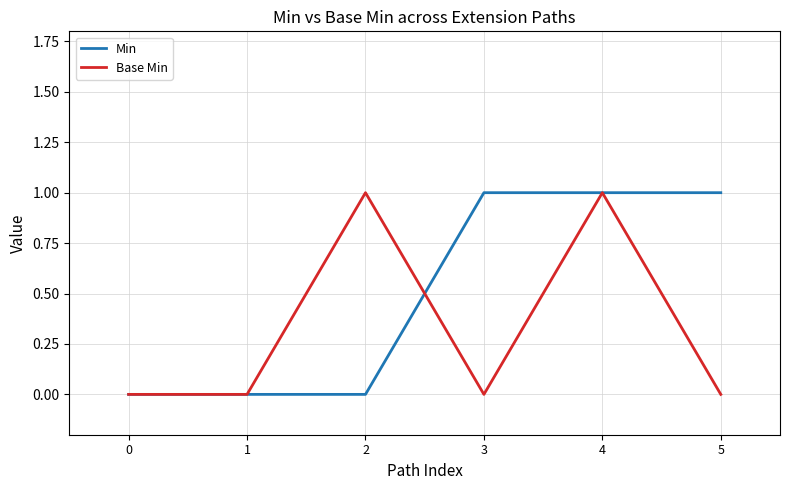

Which series changed the most between 0 and 2?

Base Min